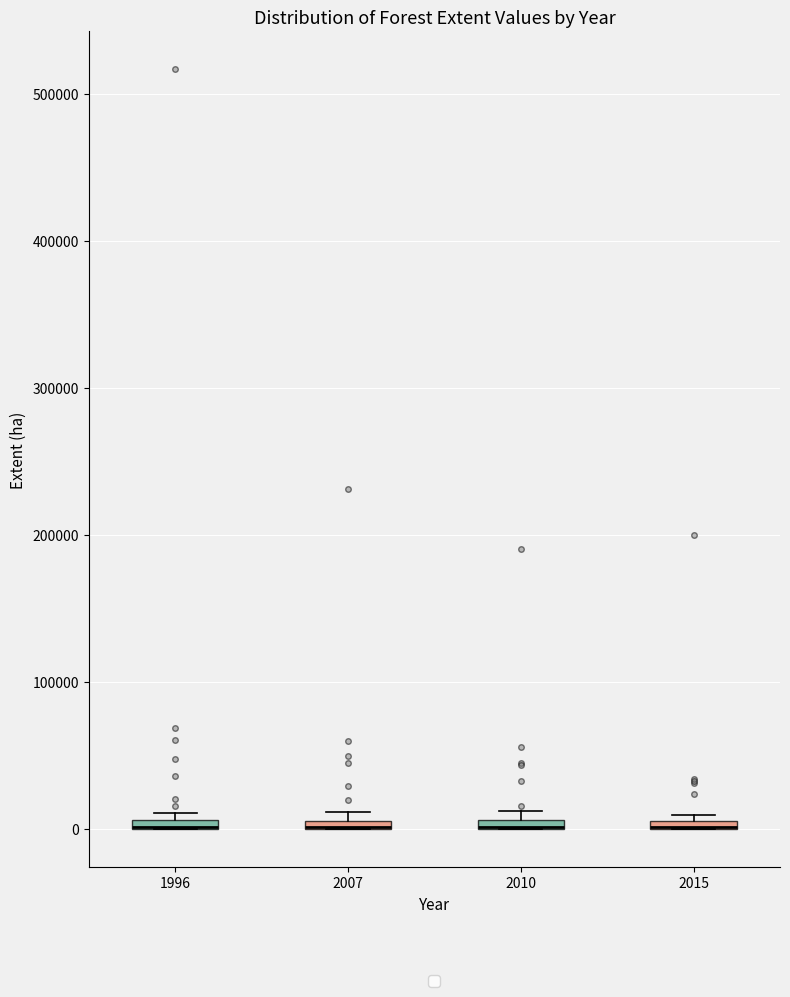

Where is the upper edge of the box at x = 2015 on the y-axis? The values are not printed on the chart, so give them approximately, as read against the axis.

10000